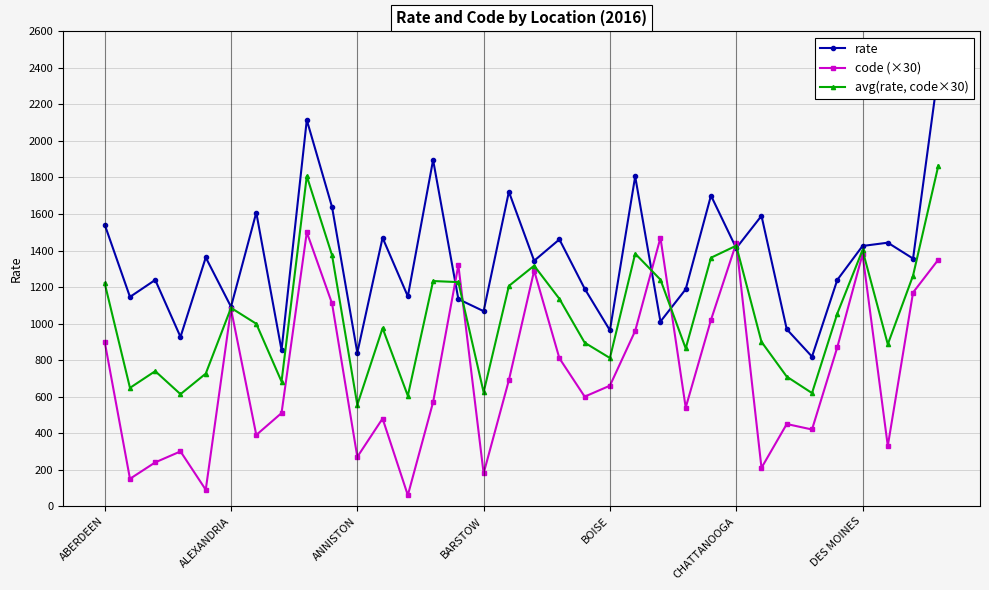

What is the maximum value for avg(rate, code×30)?

1864.5